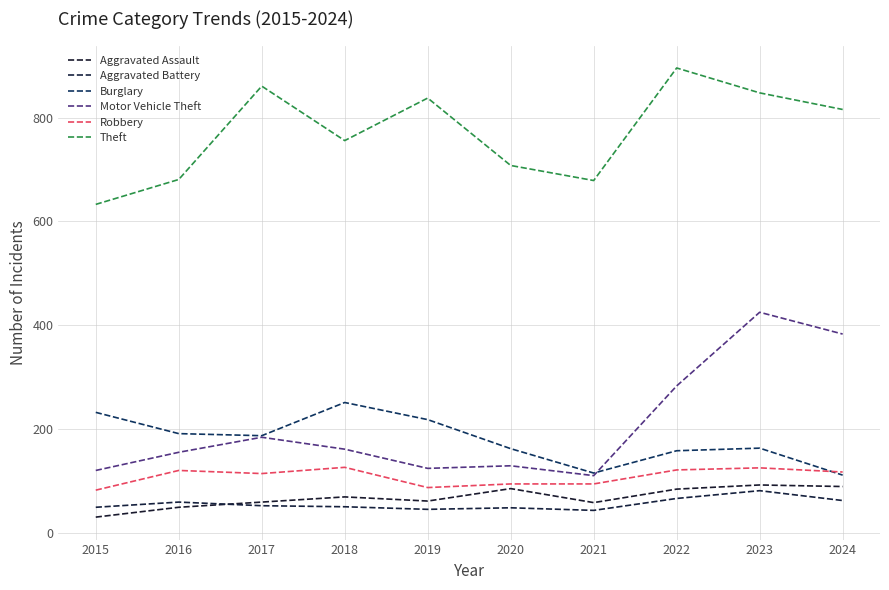

Reading left to right, what are all the values shown in this chart?

Aggravated Assault: 30	49	59	69	61	85	58	84	92	89
Aggravated Battery: 49	59	52	50	45	48	43	66	81	62
Burglary: 232	191	187	251	218	162	115	158	163	111
Motor Vehicle Theft: 120	155	184	161	124	129	110	283	425	383
Robbery: 82	120	114	126	87	94	94	121	125	117
Theft: 633	681	861	756	838	708	679	896	848	816